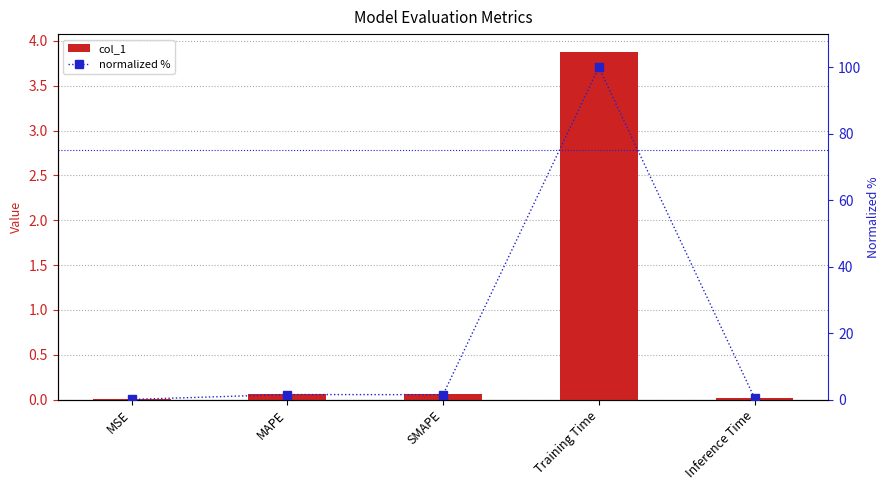

Rank the series at SMAPE from highest to lowest value.

normalized %, col_1